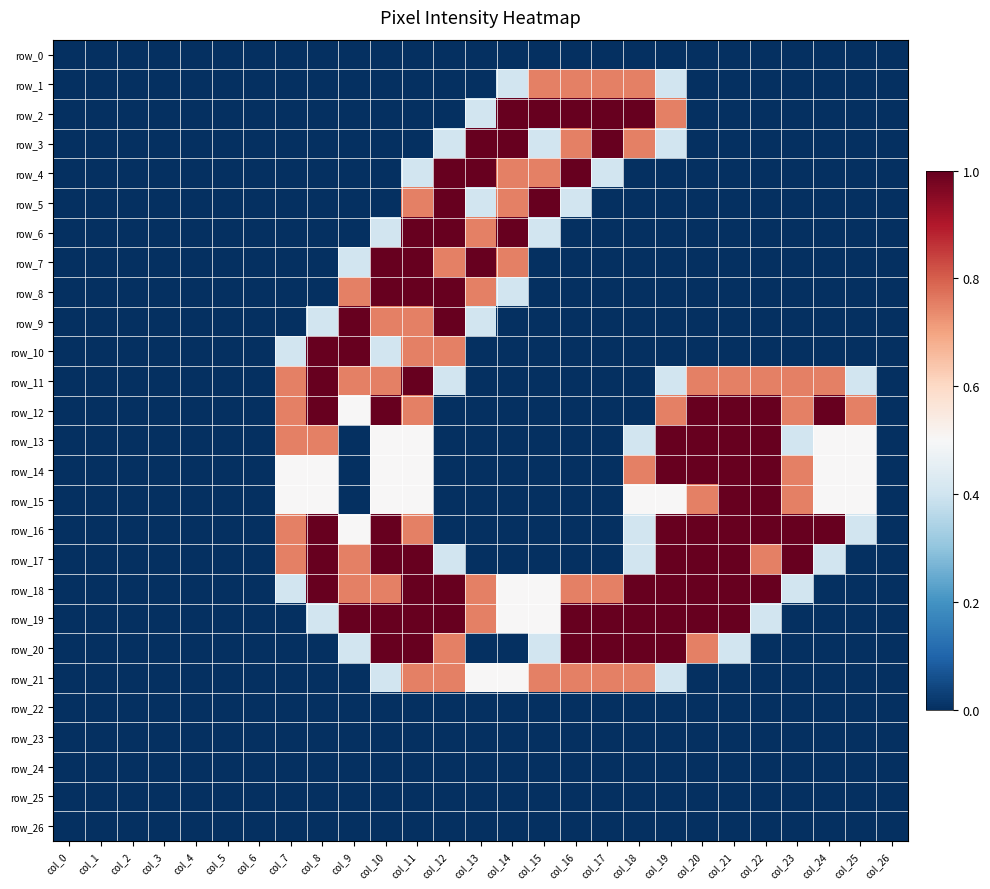

Count the number of categories in the chart.

27